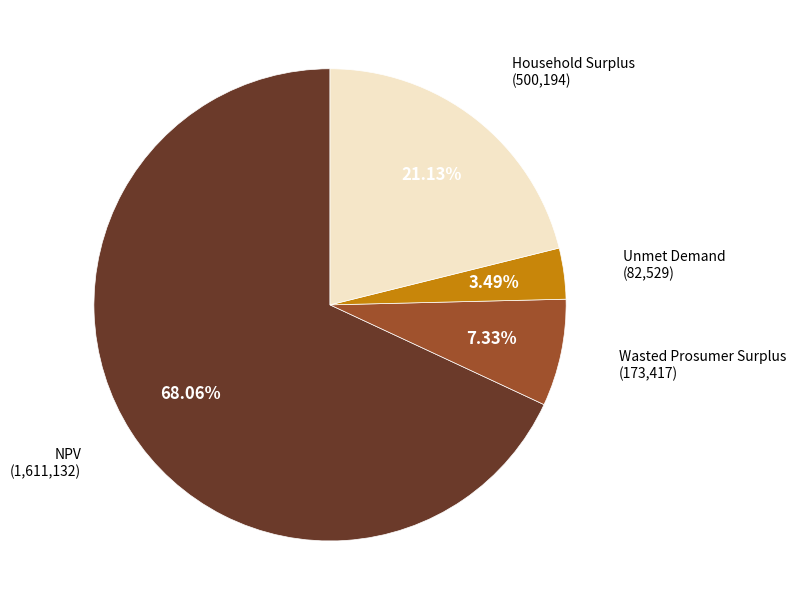

Count the number of slices in the pie.

4